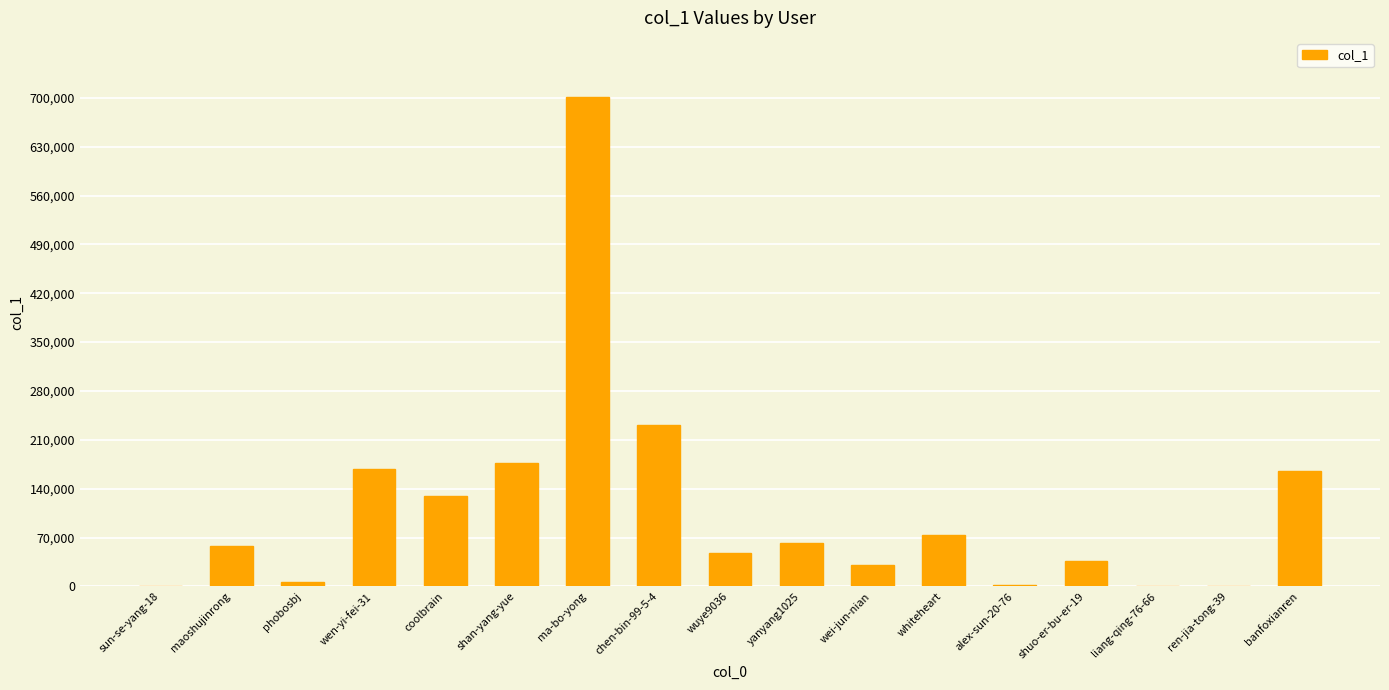

True or false: the data shows 224710 at coolbrain.

False